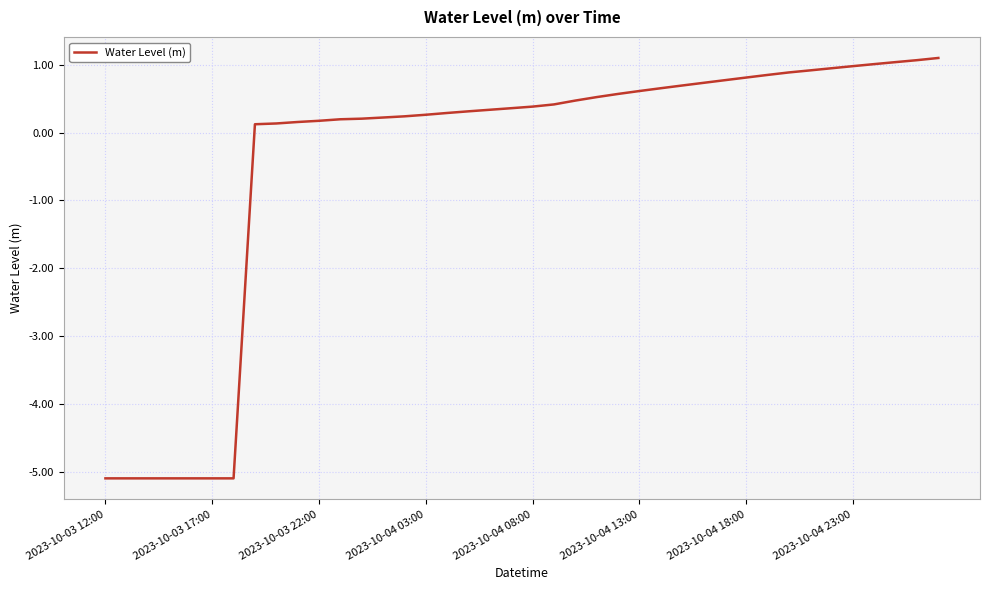

How many values are above zero?

33